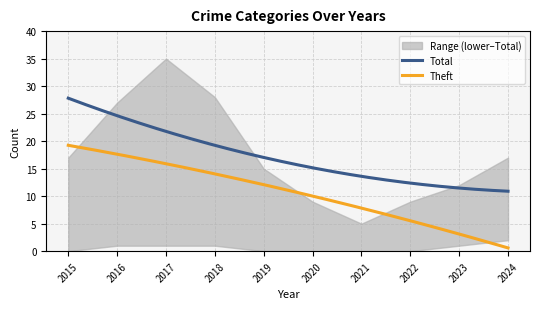

True or false: Total and Theft cross at least once.

False